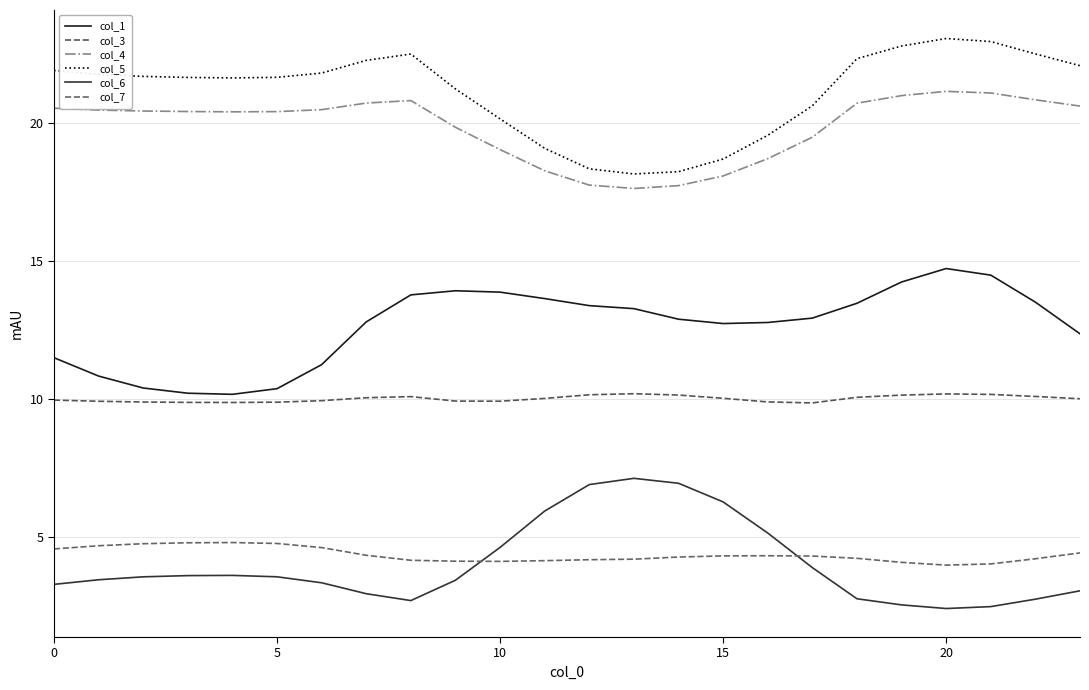

At how many categories does at least one series exceed 9?

24